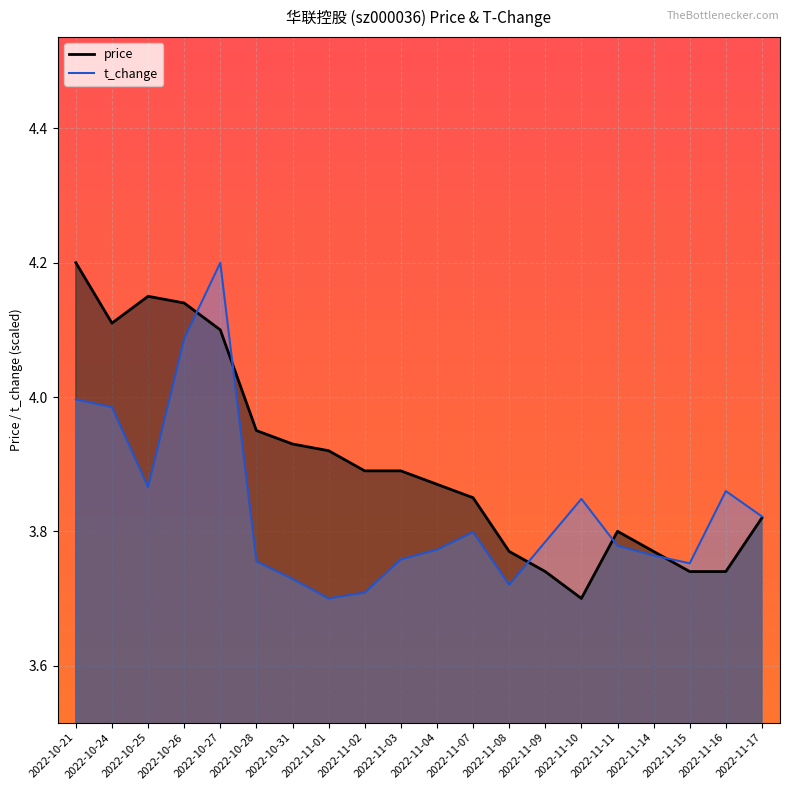

What is the maximum value for price?

4.2